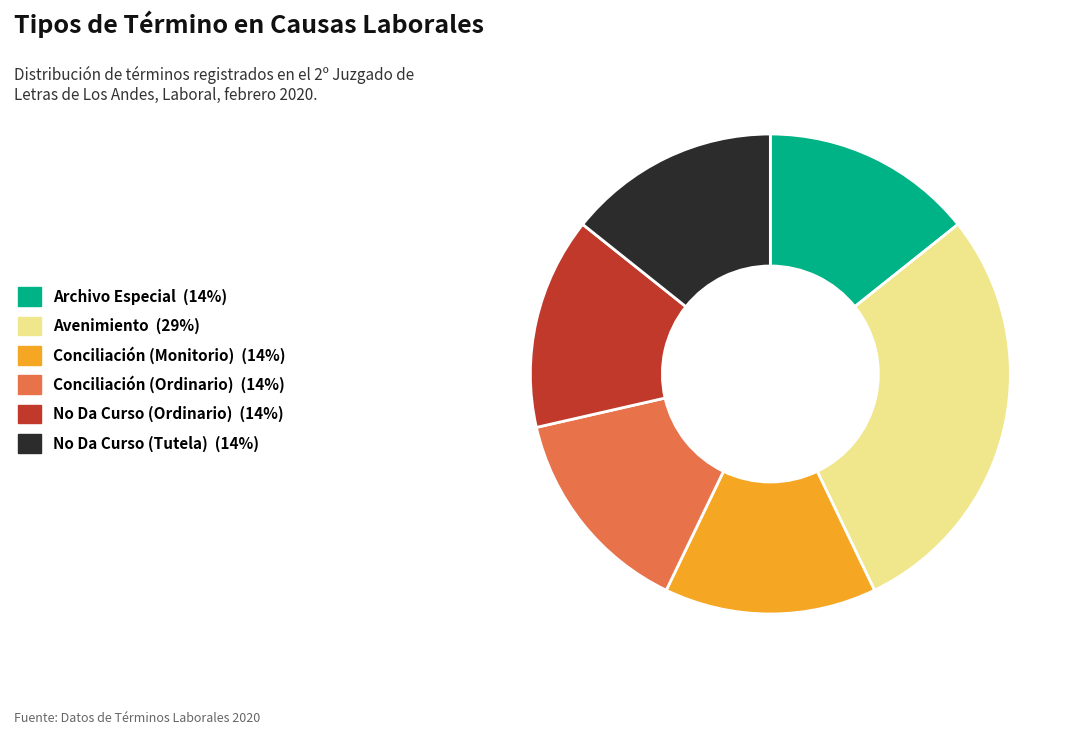

How many slices are in this pie chart?

6